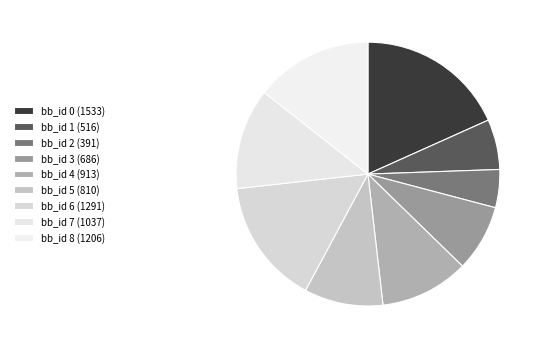

How many segments does this pie chart have?

9